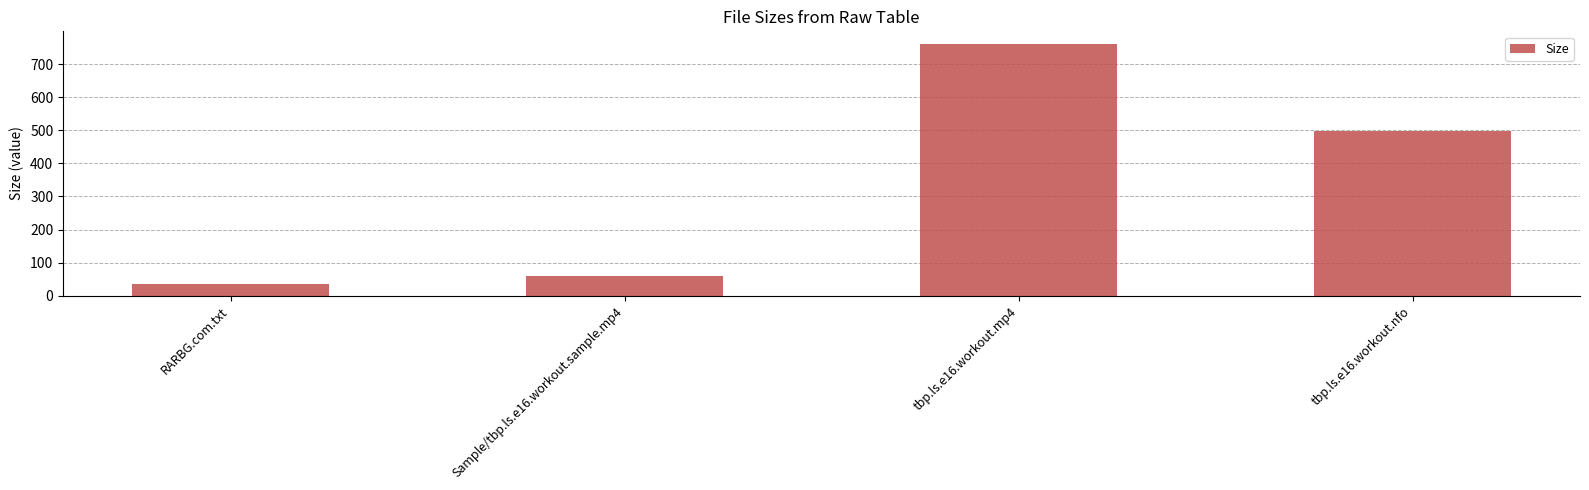

Reading right to left, what are all the values shown in this chart?

tbp.ls.e16.workout.nfo=498.0	tbp.ls.e16.workout.mp4=760.7	Sample/tbp.ls.e16.workout.sample.mp4=58.6	RARBG.com.txt=34.0